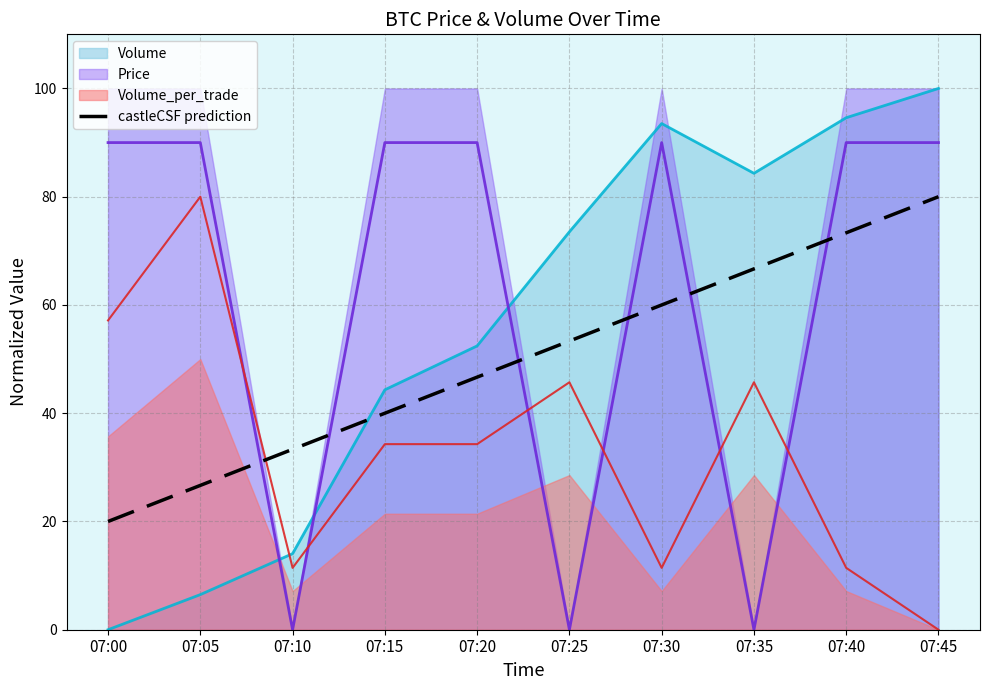

What is the ratio of the value at 07:40 to the value at 07:05?

2.8